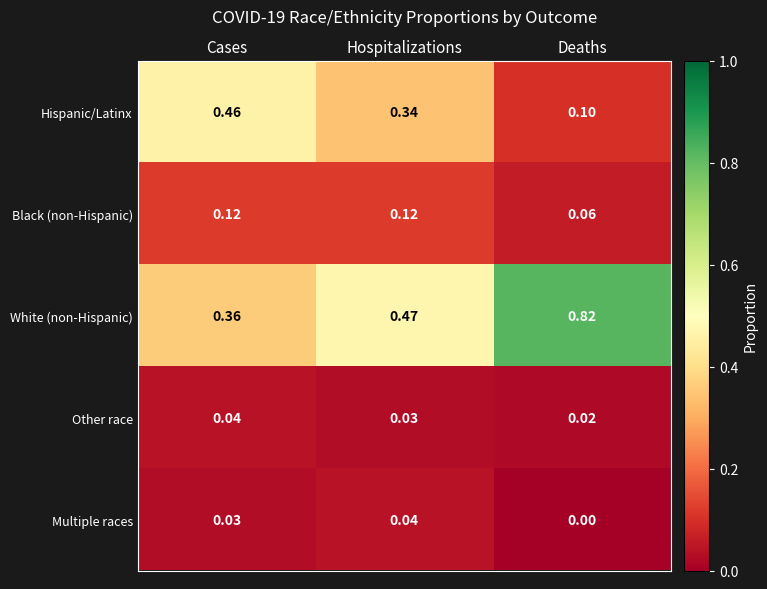

List the labels in order of Other race value, largest first.

Cases, Hospitalizations, Deaths